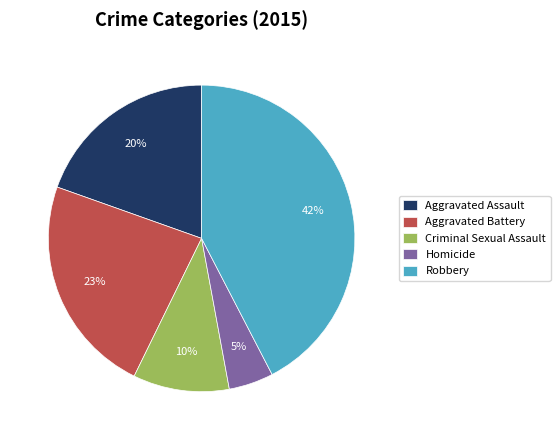

The Homicide slice represents 5% of the pie. True or false?

True